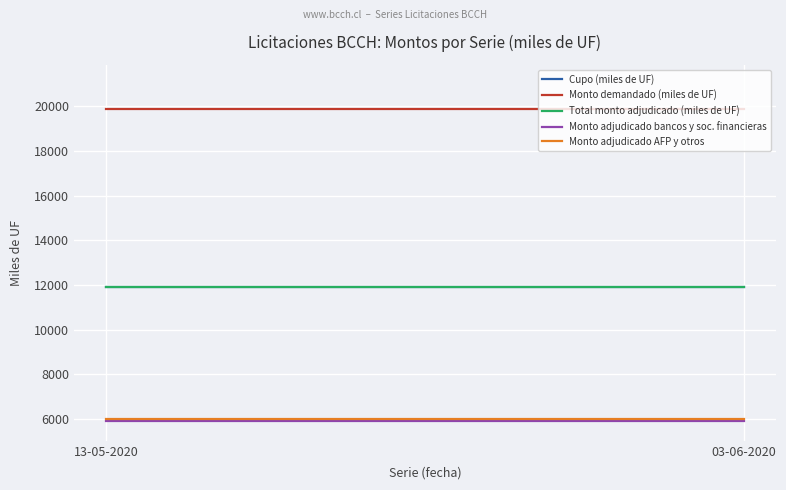

Does the chart have visible grid lines?

Yes